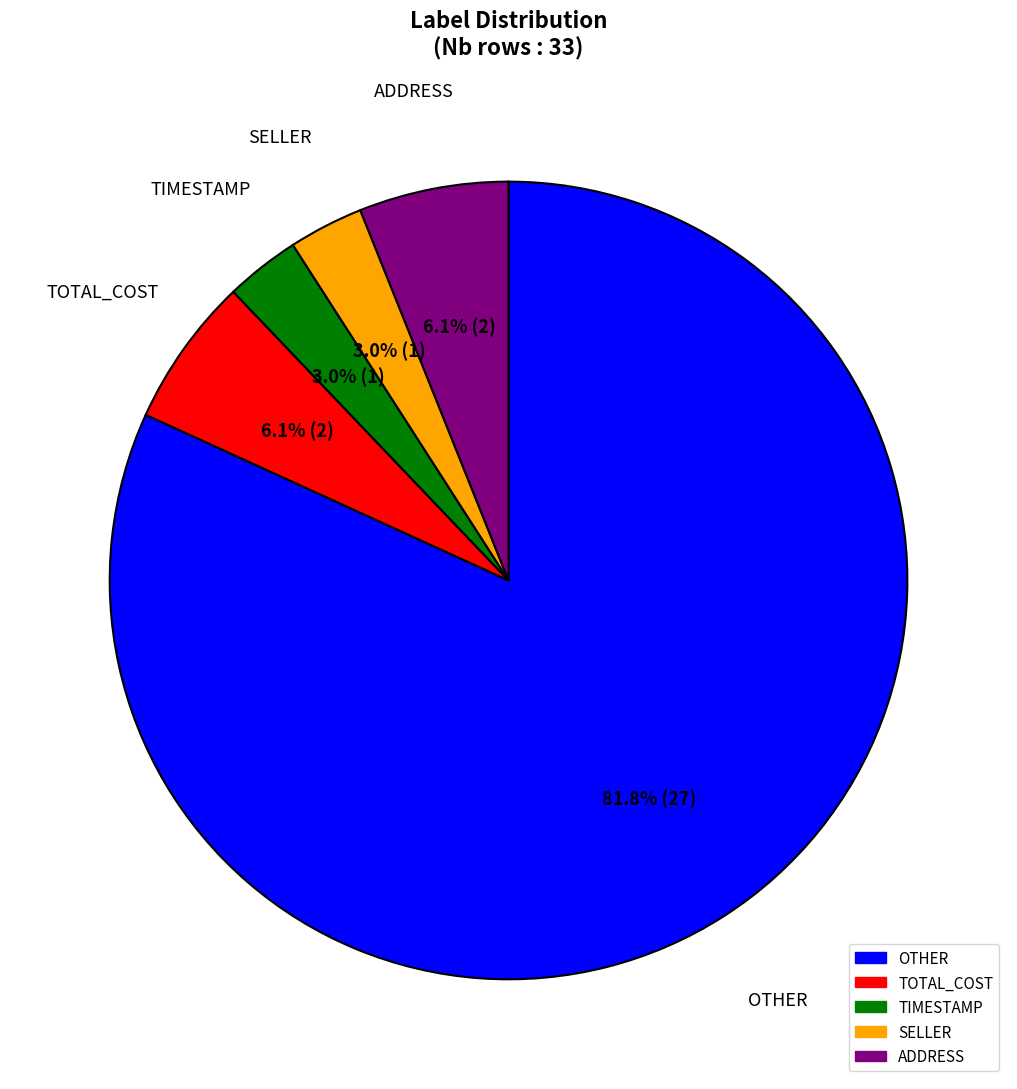

To the nearest percent, what portion does TOTAL_COST represent?

6%